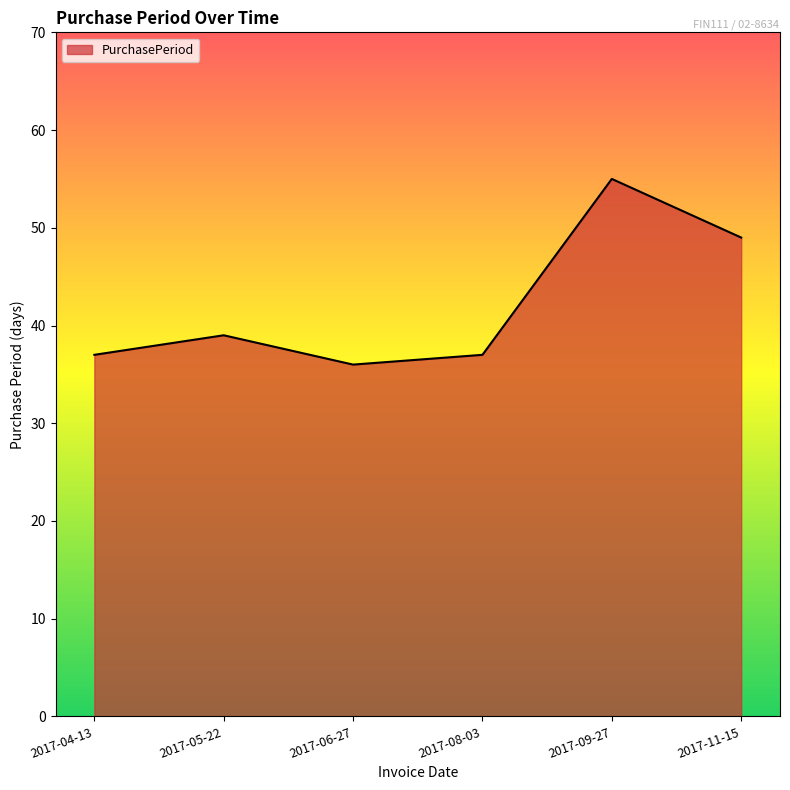

Reading left to right, what are all the values shown in this chart?

37	39	36	37	55	49